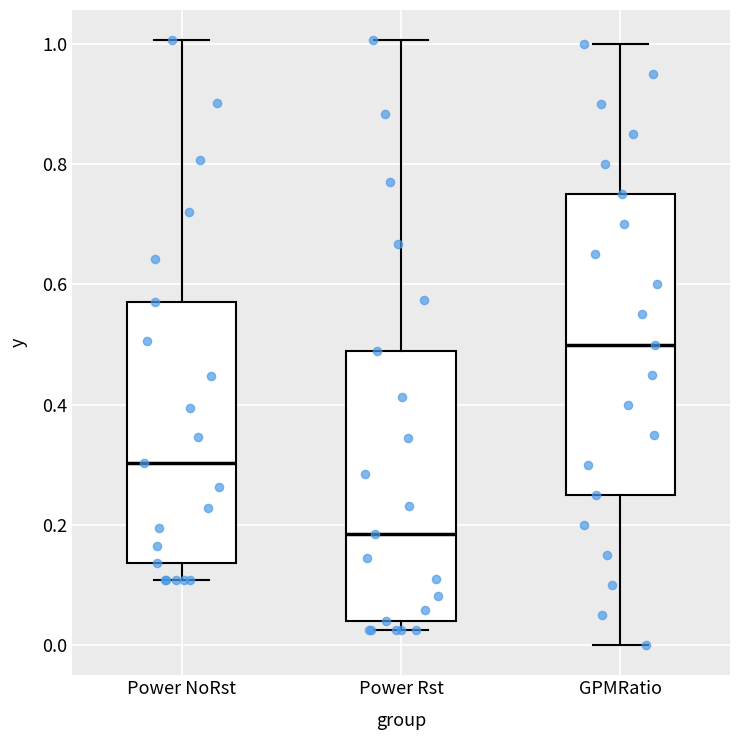

Reading left to right, transcribe this box plot: for each box, give where its median line is, the range the box spans, and where its two whiskers end, as read against the y-axis. The values are not printed on the chart, so give them approximately, as read against the axis.

Power NoRst: median 0.30, box 0.14 to 0.58, whiskers 0.10 to 1.00
Power Rst: median 0.18, box 0.04 to 0.48, whiskers 0.02 to 1.00
GPMRatio: median 0.50, box 0.26 to 0.76, whiskers 0.00 to 1.00